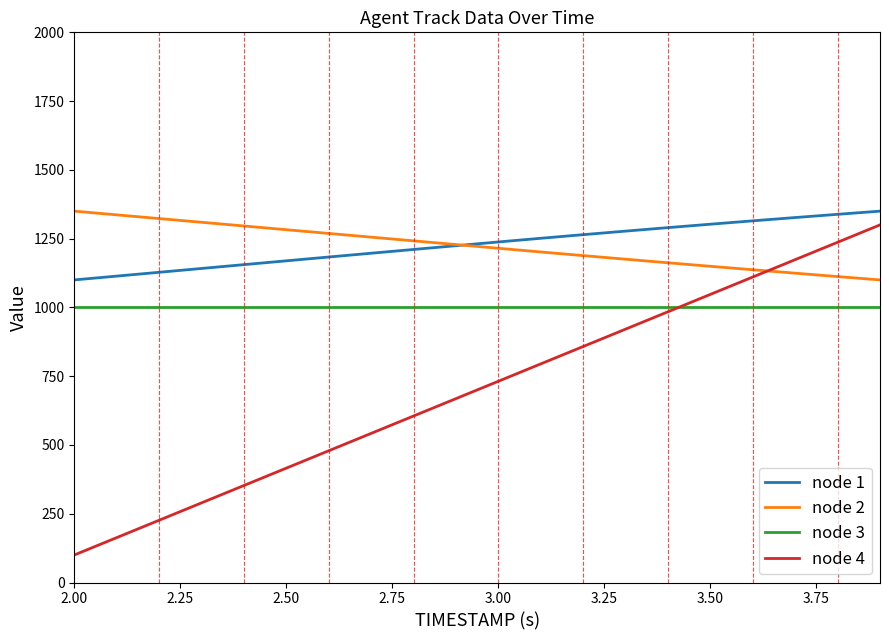

What is the greatest value displayed?

1350.0